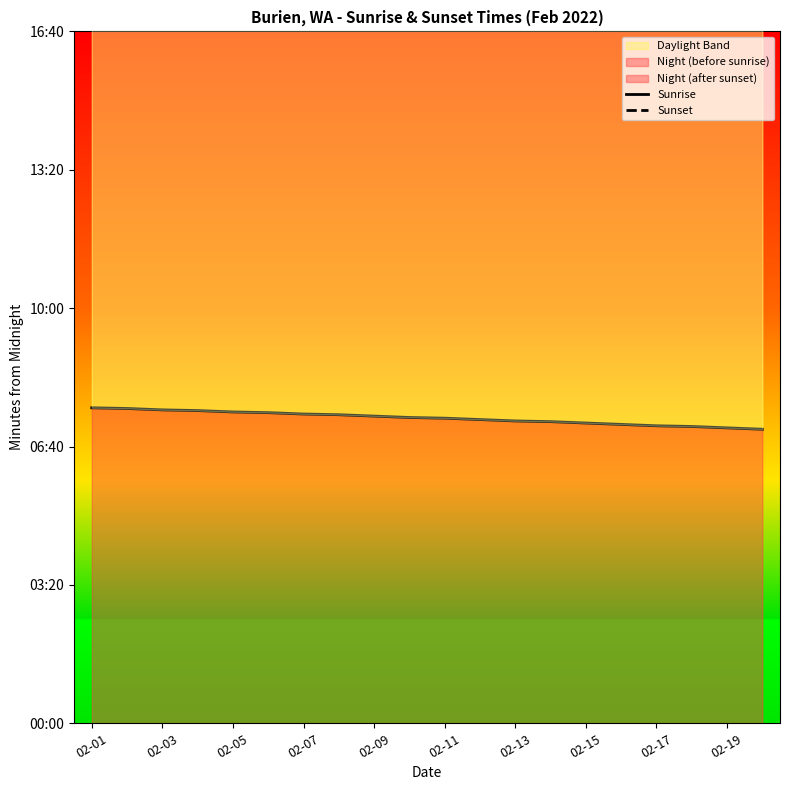

How many lines are shown in the chart?

2